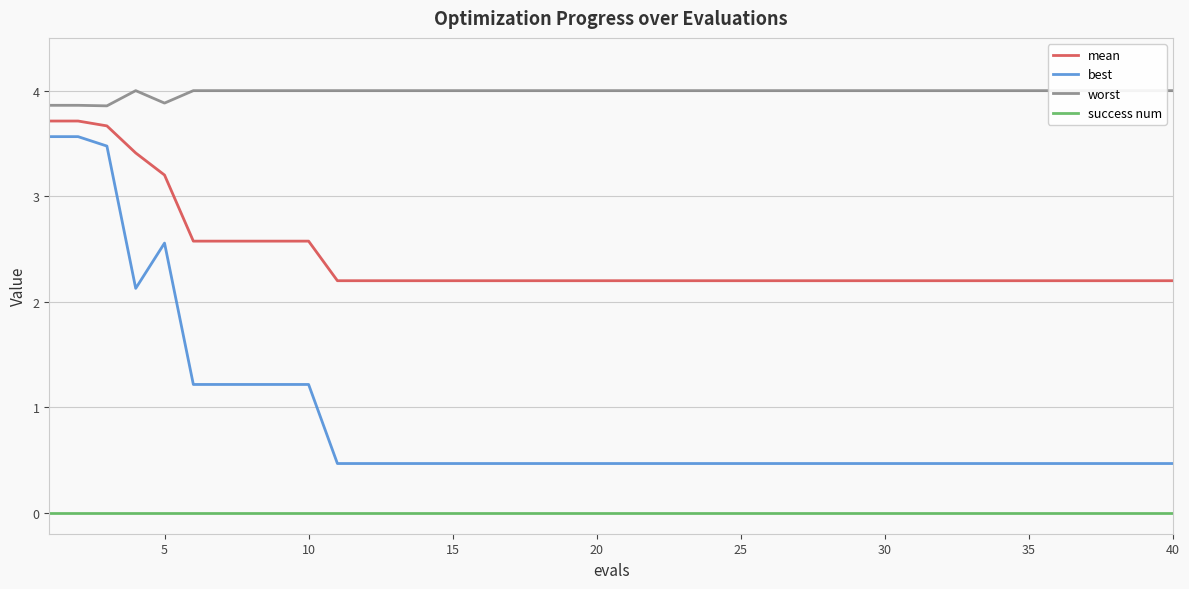

True or false: mean has a value of 2.2 at 20.

True